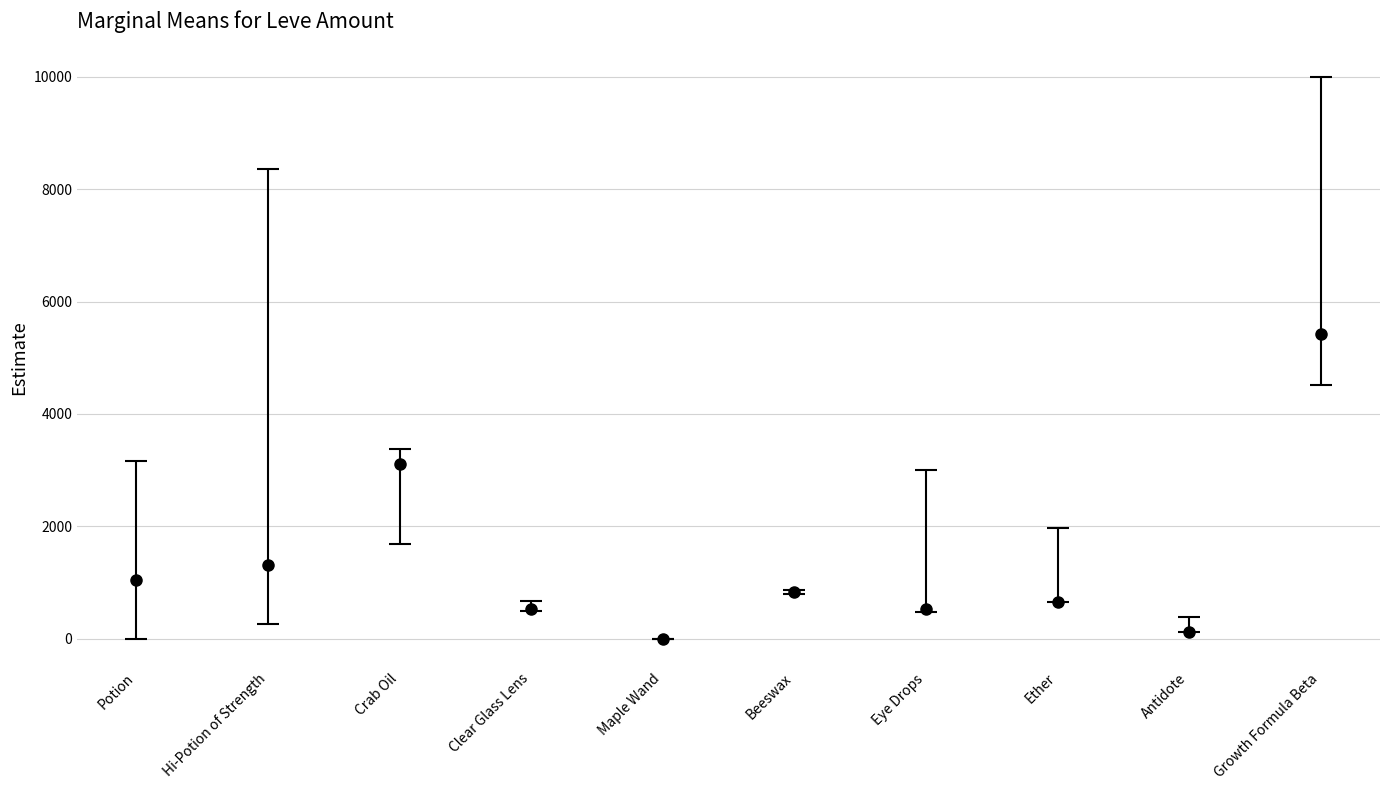

Does the chart contain stacked bars?

No